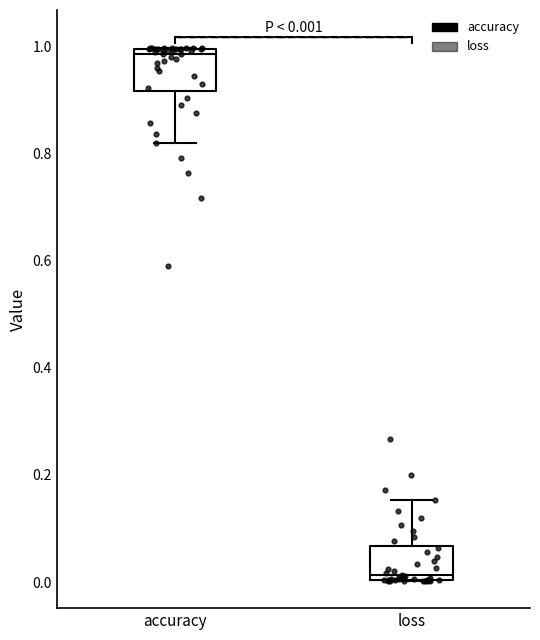

Which box's median line is the highest?

accuracy